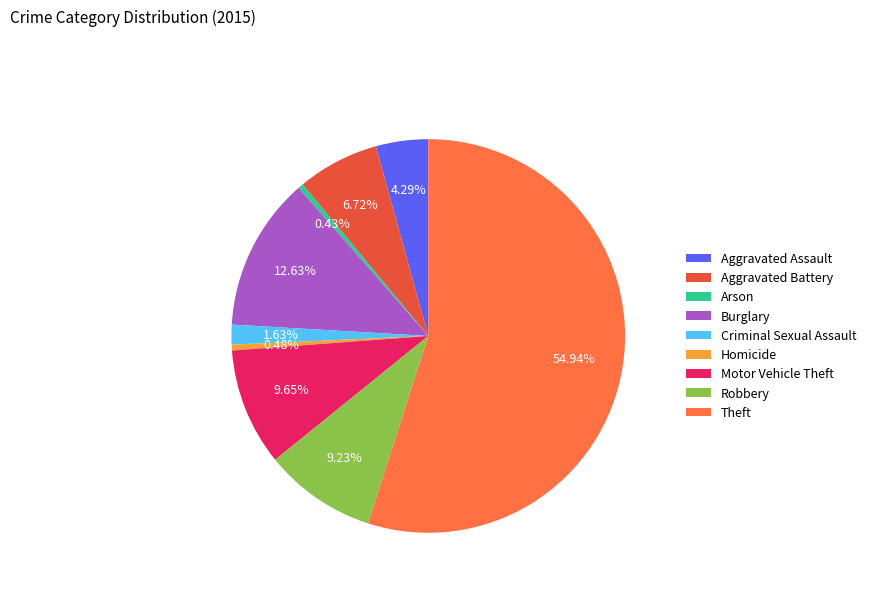

What is the largest slice in the pie chart?

Theft